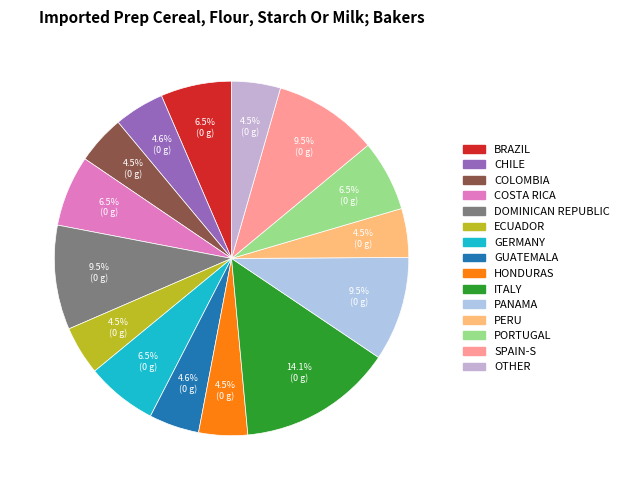

To the nearest percent, what is the average slice percentage?

7%